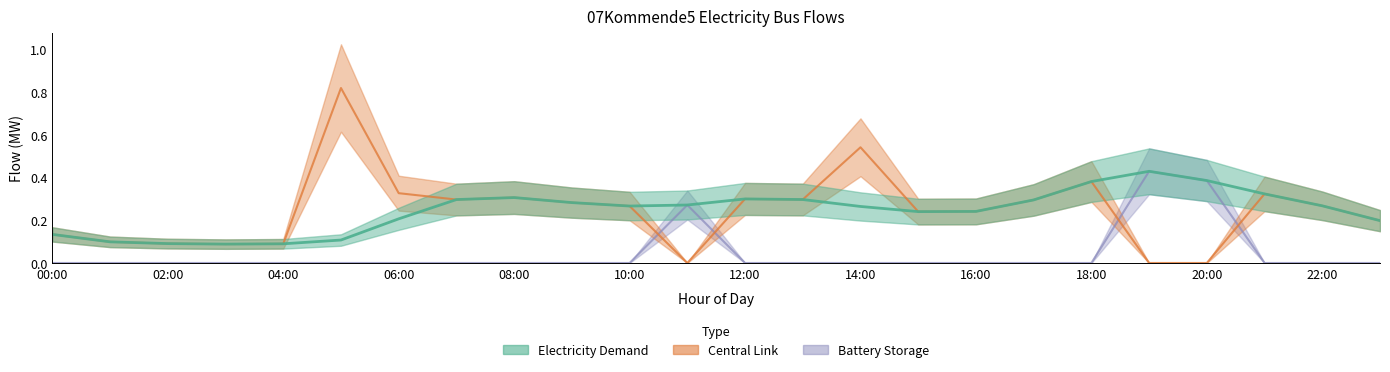

What position from the left is 23:00?

24